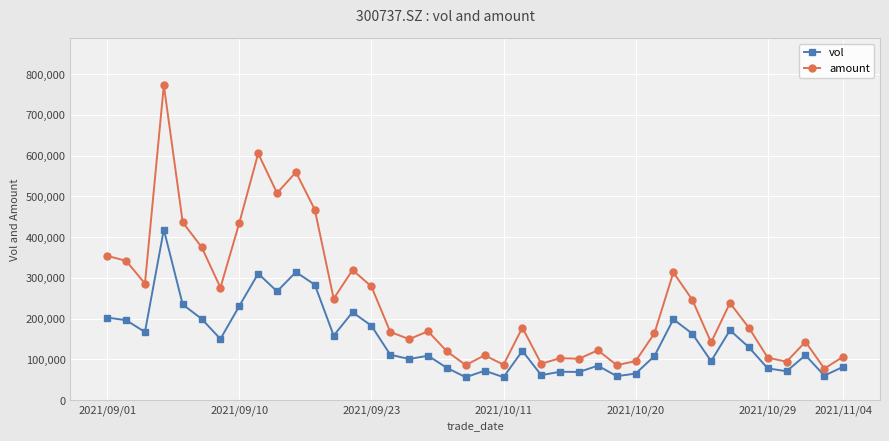

How many data points does each series have?

40